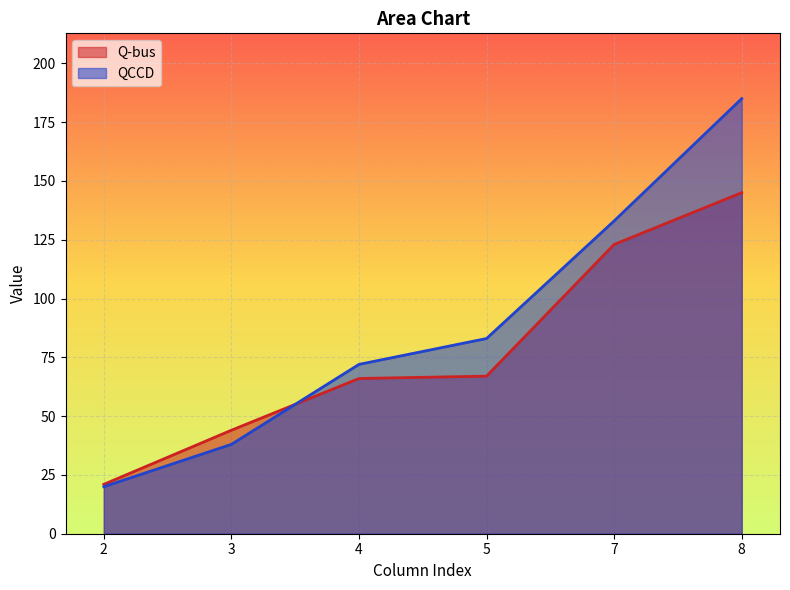

How many intersections are there between QCCD and Q-bus?

1